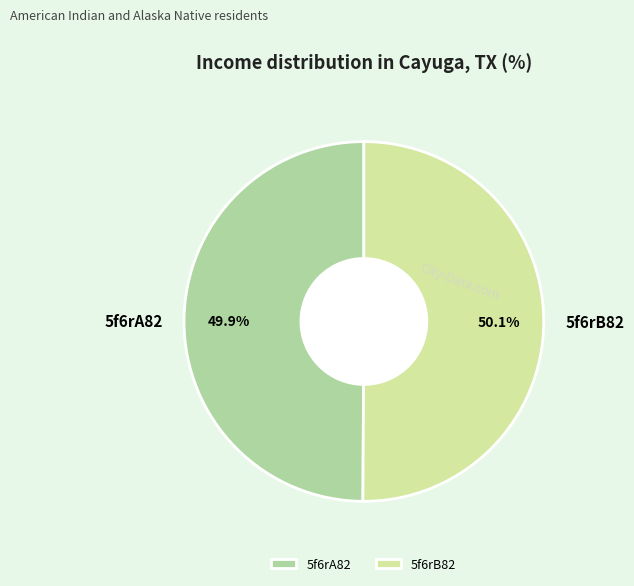

Approximately how many times larger is the value at 5f6rB82 compared to 5f6rA82?

1.0